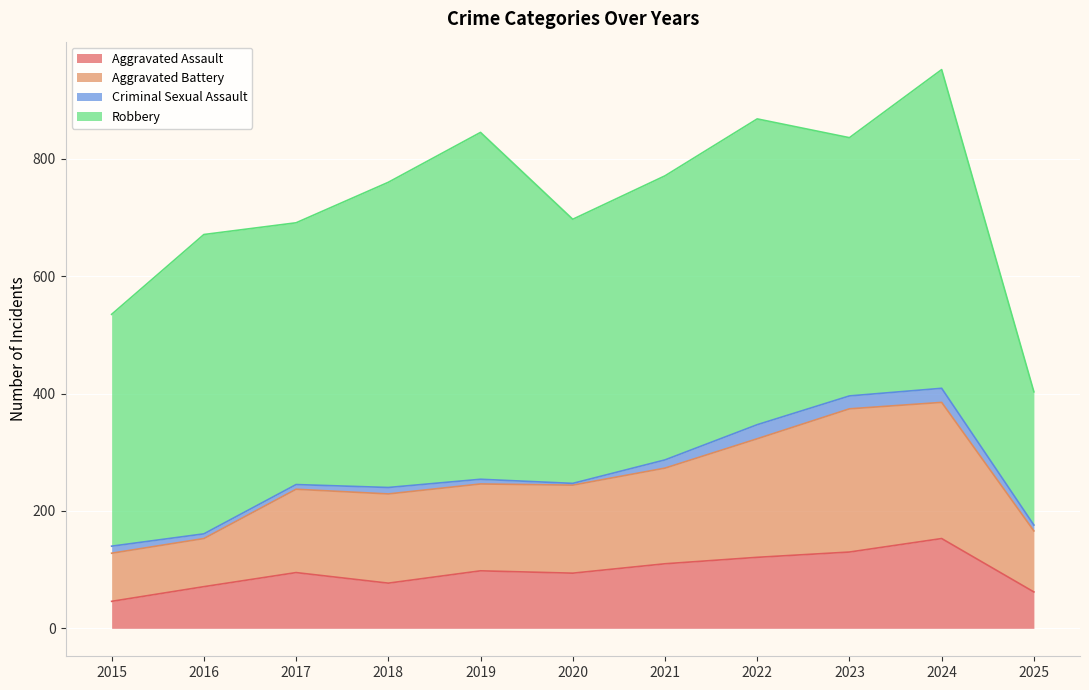

What is the approximate value of Aggravated Assault at 2024, to the nearest 5?

155